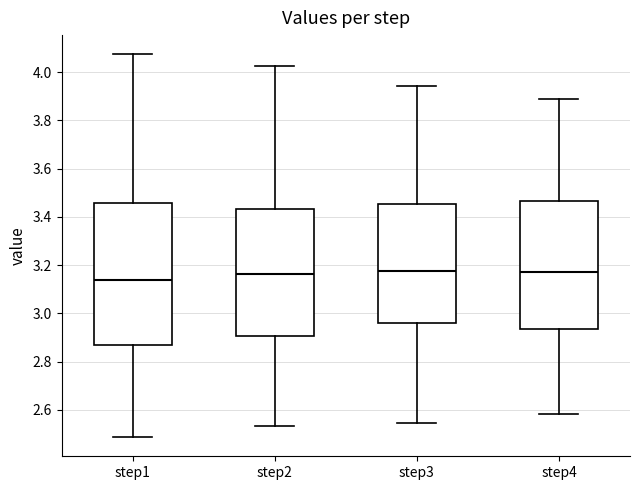

Reading left to right, transcribe this box plot: for each box, give where its median line is, the range the box spans, and where its two whiskers end, as read against the y-axis. The values are not printed on the chart, so give them approximately, as read against the axis.

step1: median 3.14, box 2.88 to 3.46, whiskers 2.48 to 4.08
step2: median 3.16, box 2.90 to 3.44, whiskers 2.54 to 4.02
step3: median 3.18, box 2.96 to 3.46, whiskers 2.54 to 3.94
step4: median 3.18, box 2.94 to 3.46, whiskers 2.58 to 3.88